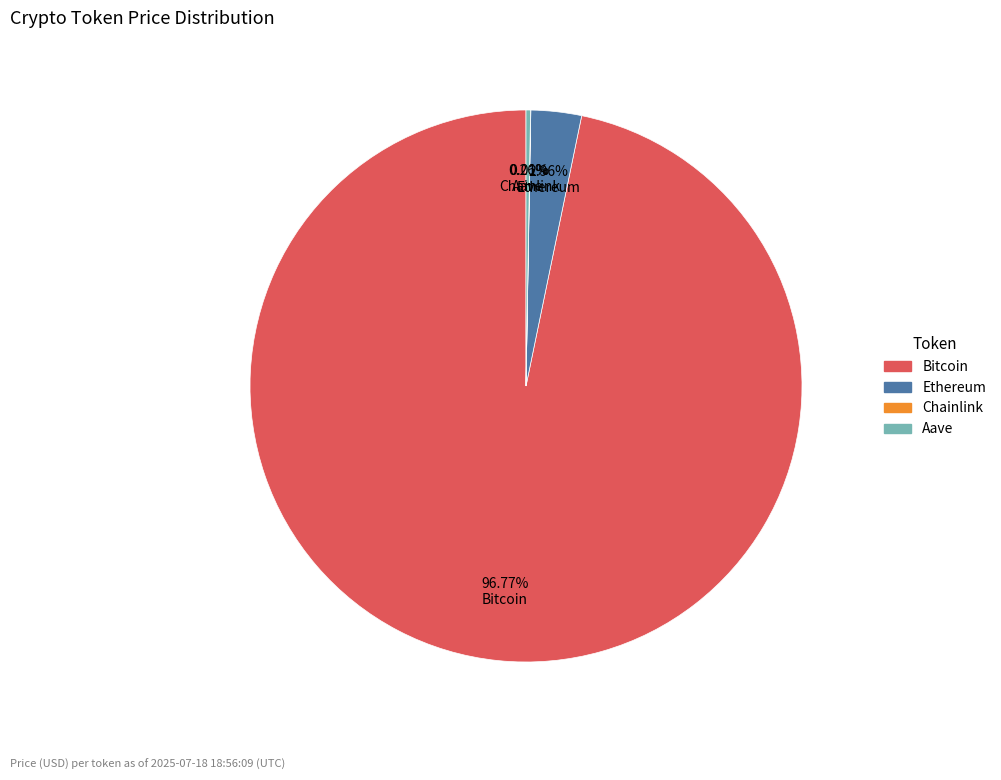

Does any single category account for the majority?

Yes